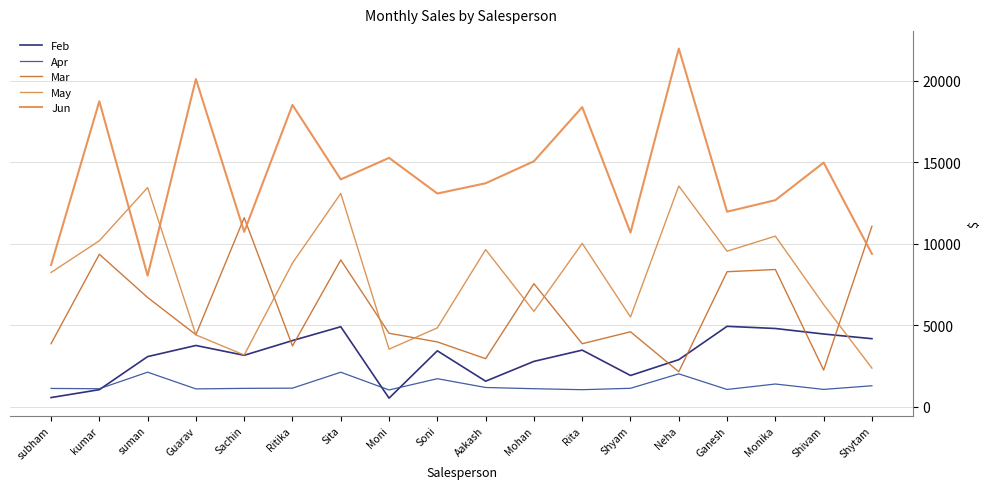

Where is the first local maximum for Feb?

Guarav